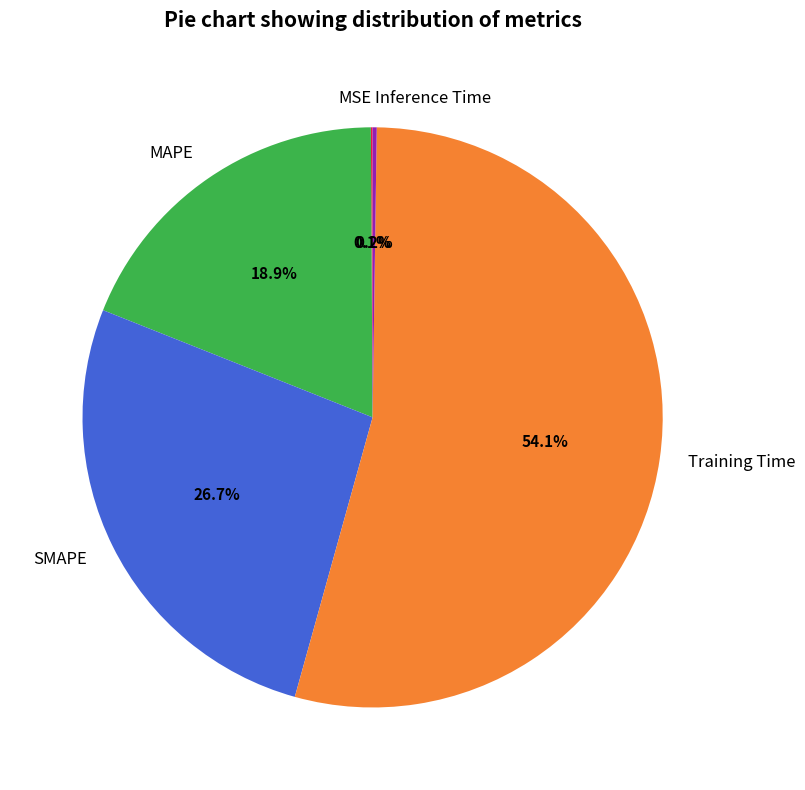

The MAPE slice represents 19% of the pie. True or false?

True